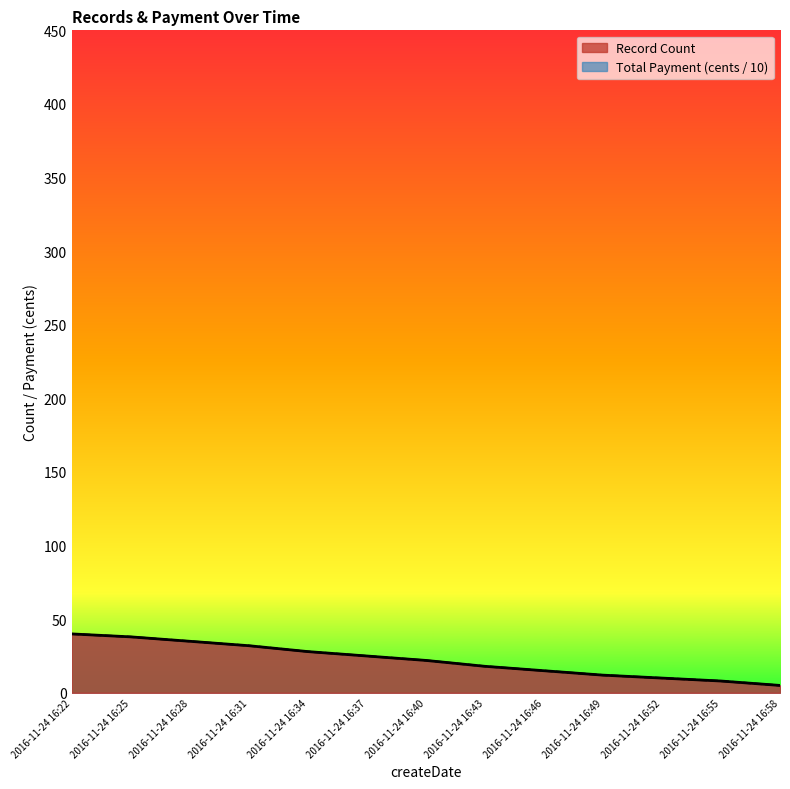

At how many categories does at least one series exceed 32?

3